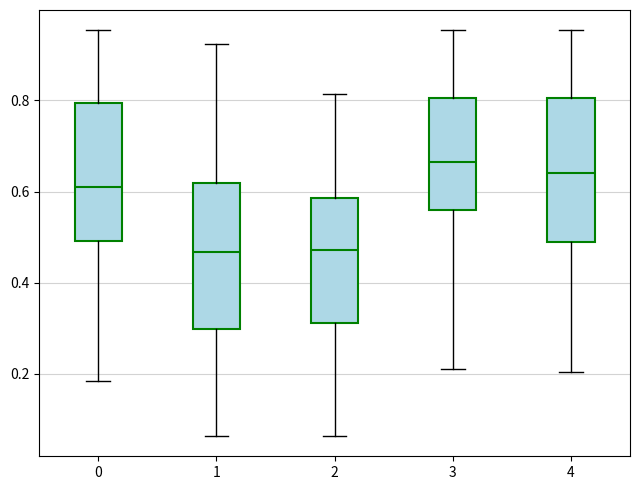

Where does the lower whisker of the box at x = 4 end on the y-axis? The values are not printed on the chart, so give them approximately, as read against the axis.

0.20